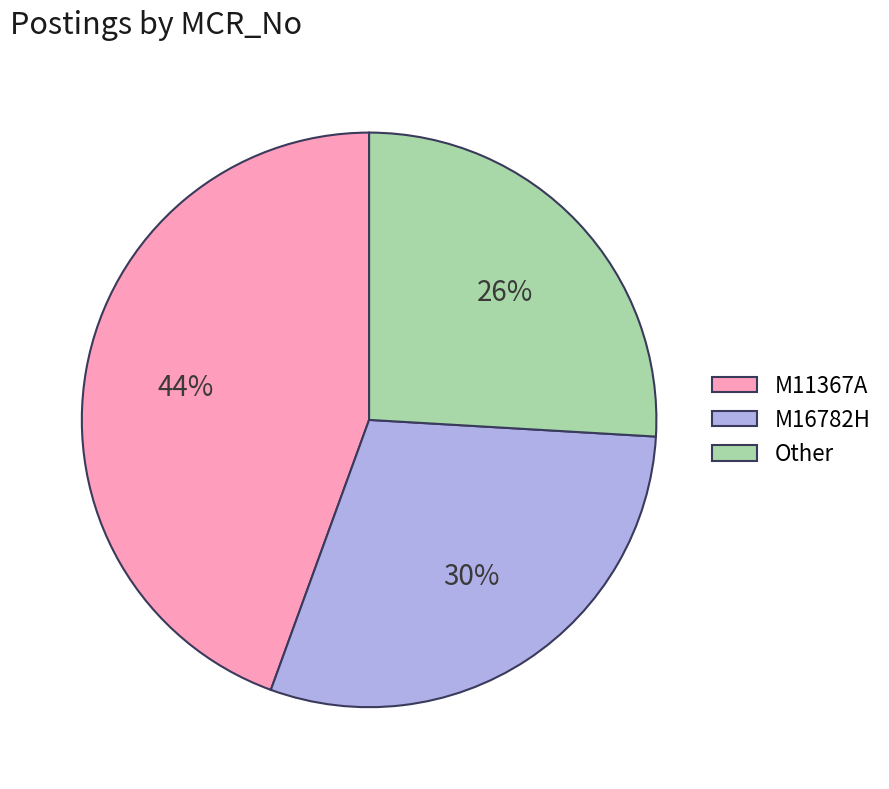

True or false: Other accounts for 26% of the total.

True